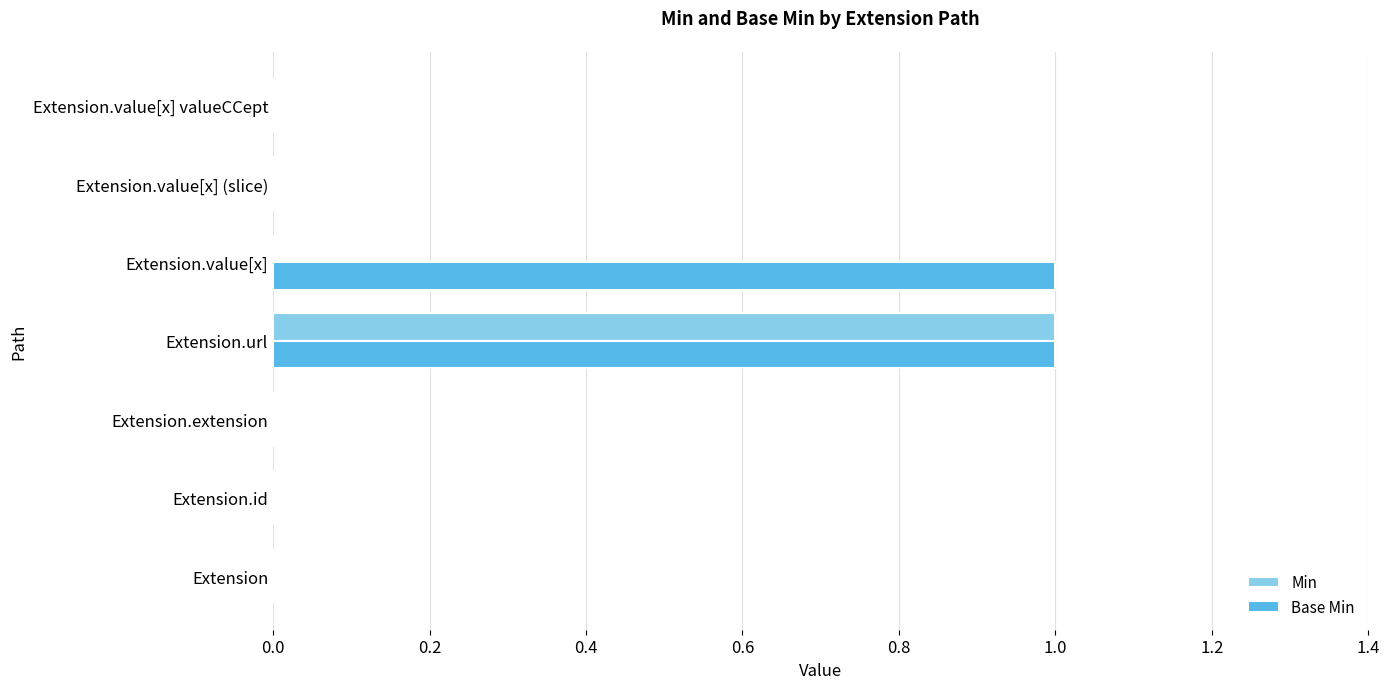

Between Extension.extension and Extension.value[x], which series saw the biggest shift?

Base Min